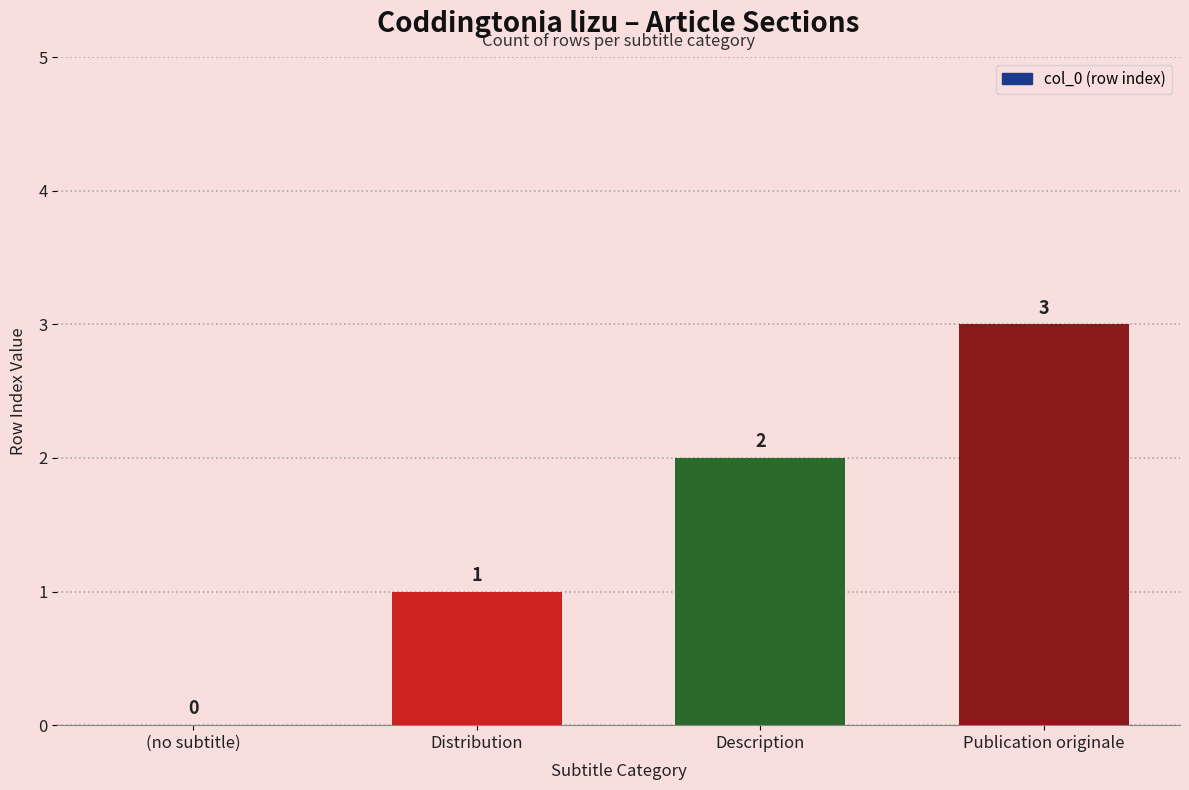

Where is the data nearest to the value 1?

Distribution